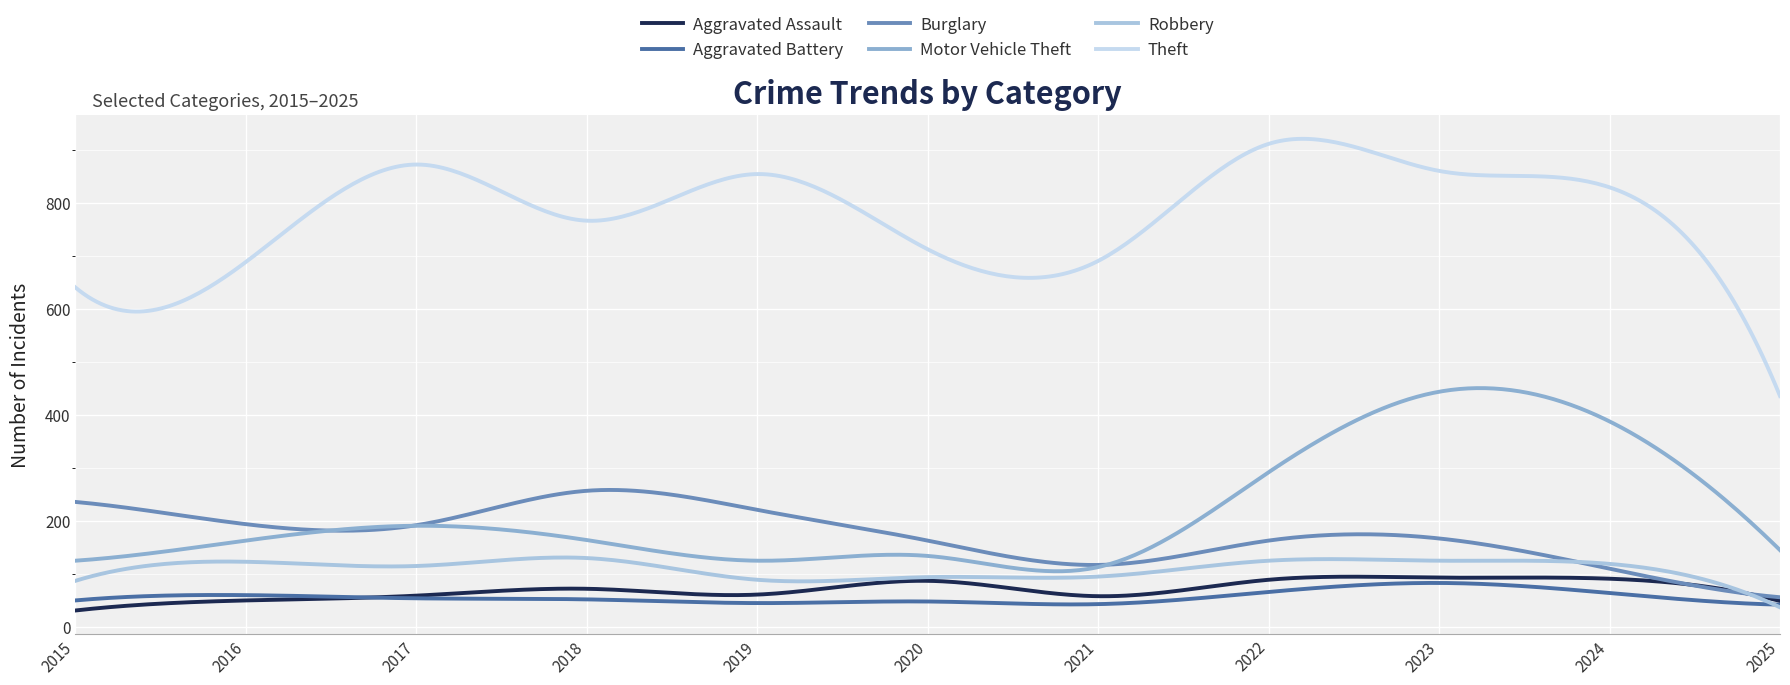

Does the chart have visible grid lines?

Yes